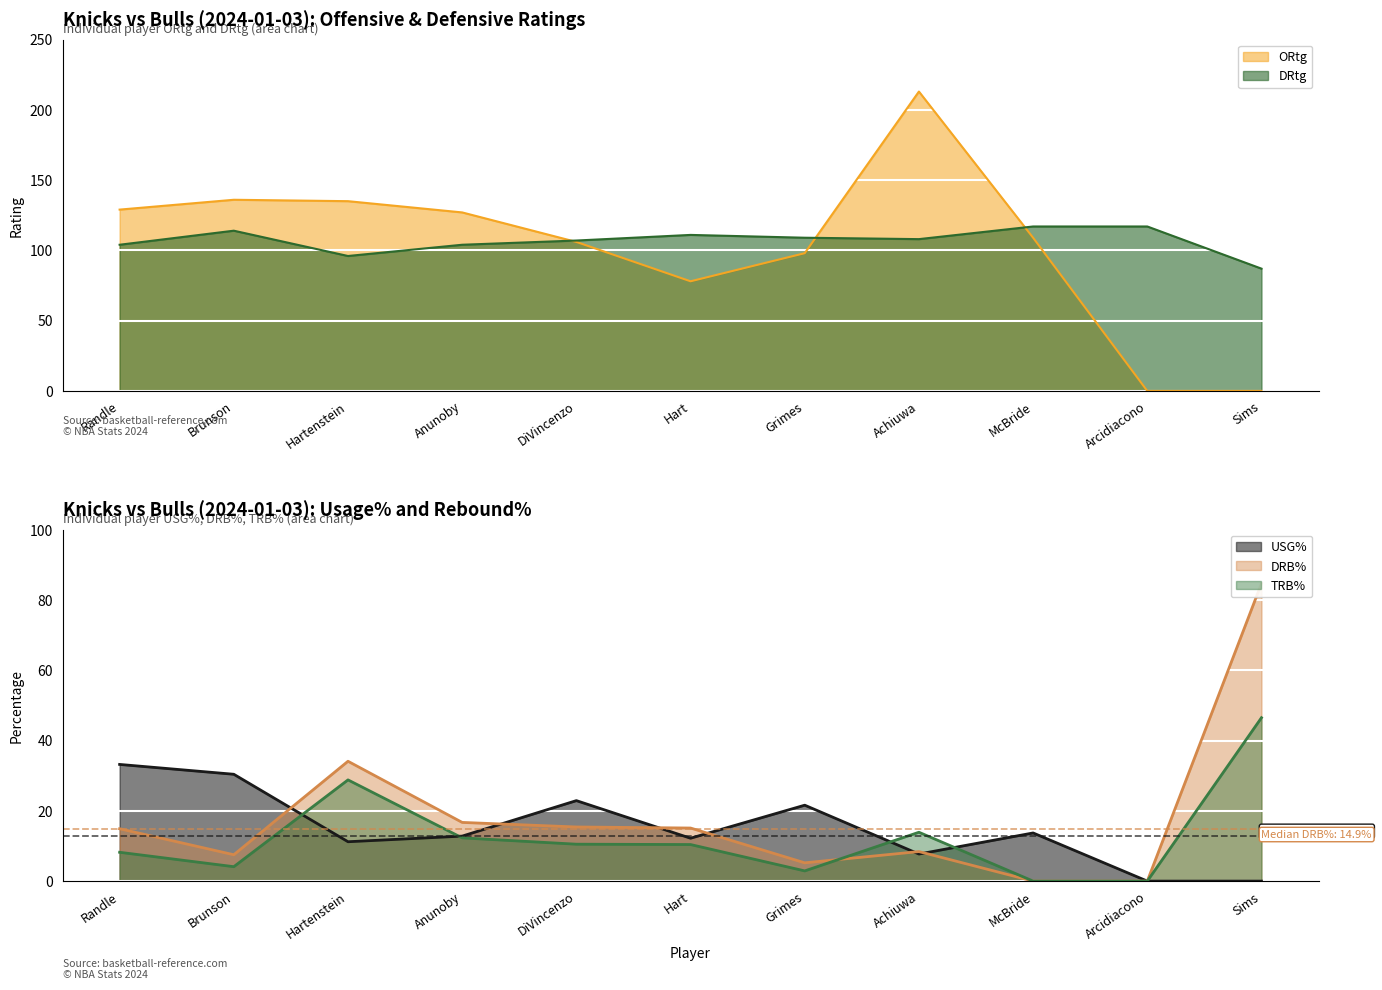

What is the difference between the ORtg values at Anunoby and Hart?

49